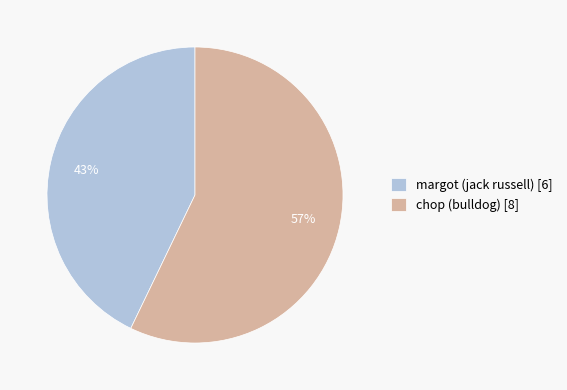

What percentage is the chop (bulldog) slice, to the nearest percent?

57%